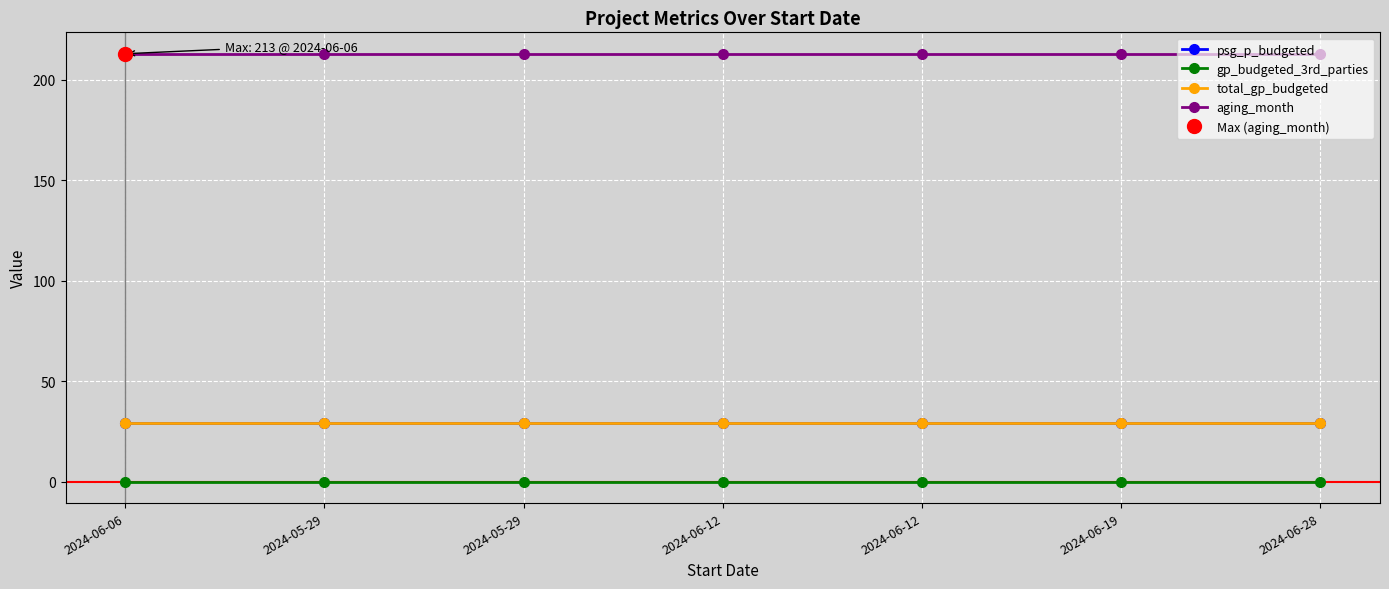

Is the value of aging_month at 2024-06-28 greater than the value of psg_p_budgeted at 2024-05-29?

Yes